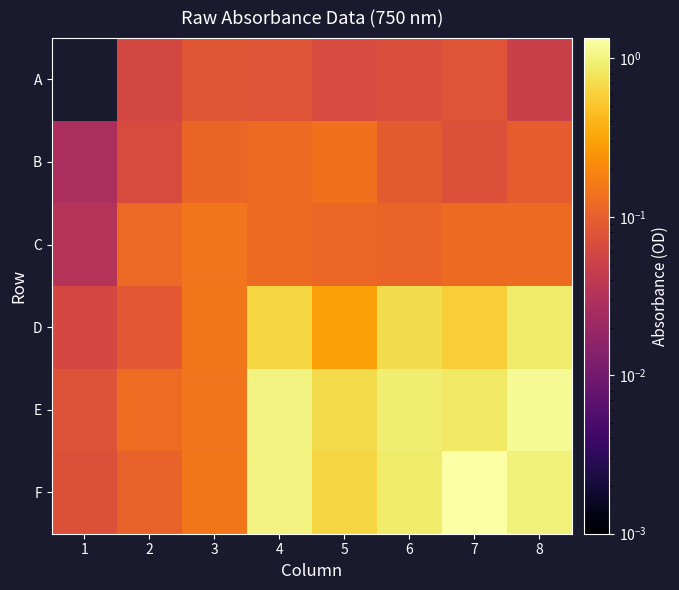

Reading right to left, what are all the values shown in this chart?

A: 8=0.0	7=0.1	6=0.1	5=0.1	4=0.1	3=0.1	2=0.1	1=-0.0
B: 8=0.1	7=0.1	6=0.1	5=0.1	4=0.1	3=0.1	2=0.1	1=0.0
C: 8=0.1	7=0.1	6=0.1	5=0.1	4=0.1	3=0.1	2=0.1	1=0.0
D: 8=0.9	7=0.6	6=0.7	5=0.3	4=0.6	3=0.1	2=0.1	1=0.1
E: 8=1.2	7=0.9	6=0.9	5=0.7	4=1.0	3=0.1	2=0.1	1=0.1
F: 8=1.0	7=1.3	6=0.9	5=0.6	4=1.0	3=0.2	2=0.1	1=0.1